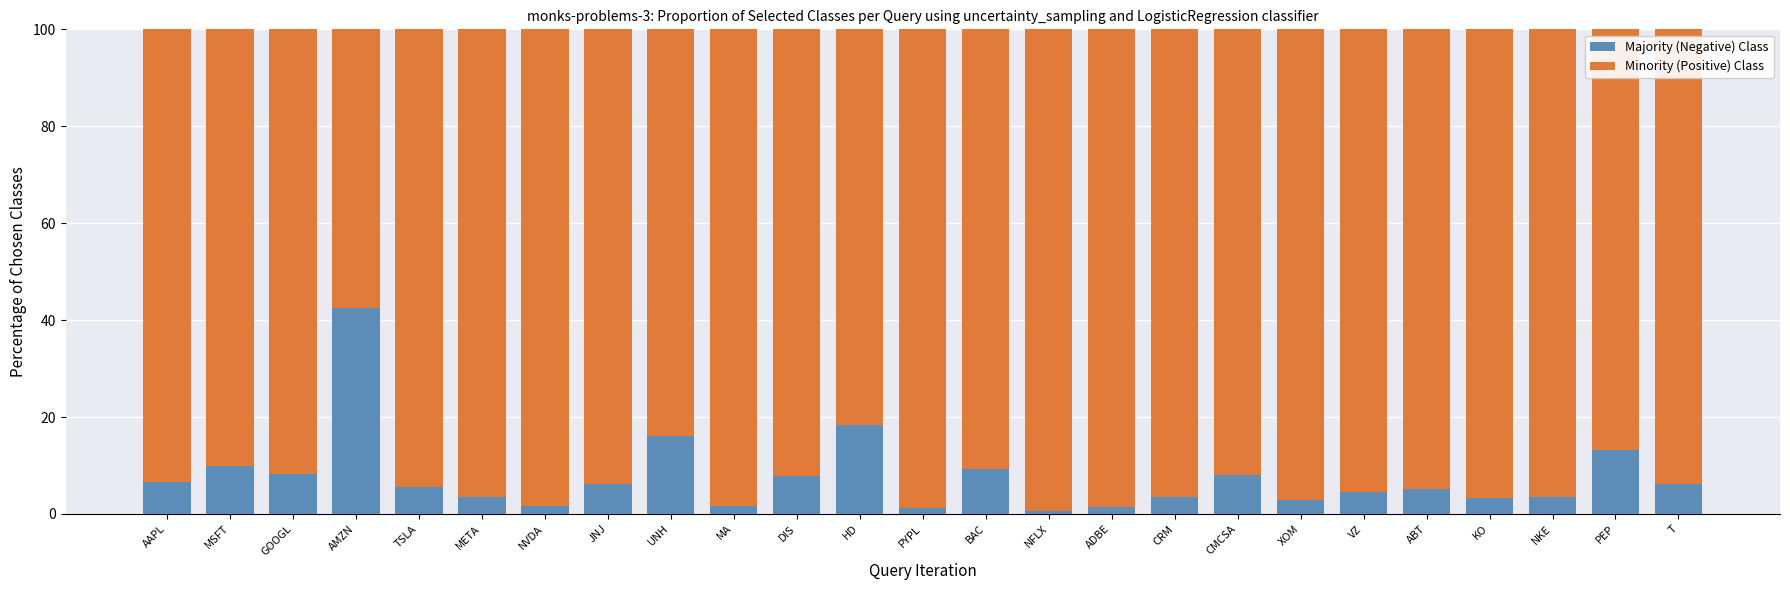

What is the total value across all series at ABT?

100.0